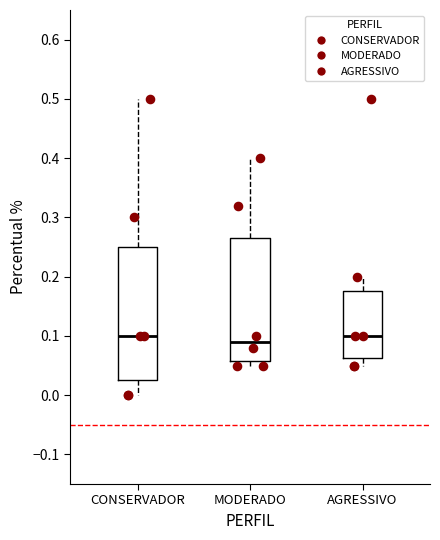

Comparing the boxes themselves (not the whiskers), which one is the tallest?

CONSERVADOR